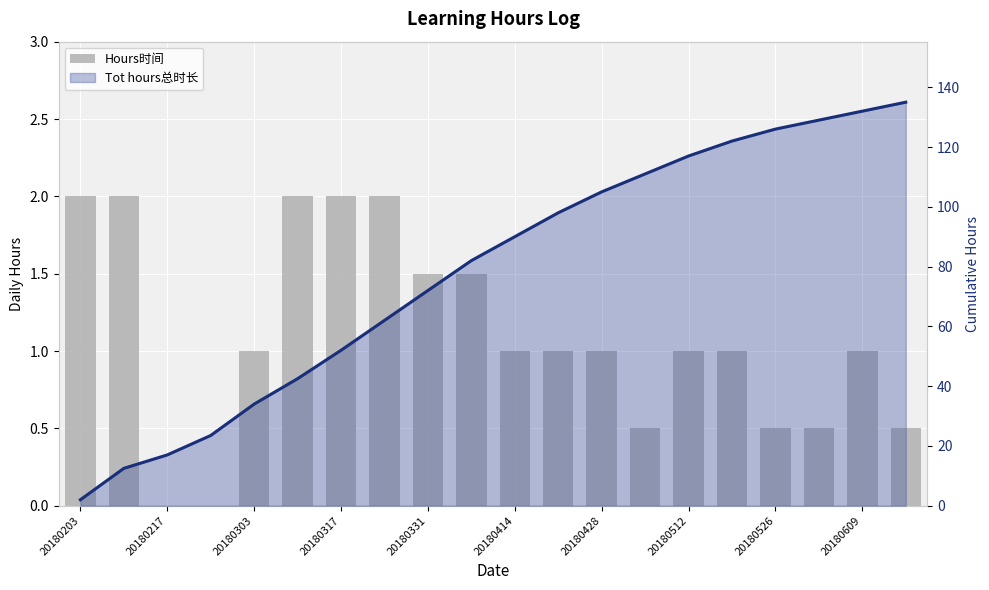

Rank the series by their maximum value, from lowest to highest.

Hours时间, Tot hours总时长 (line)